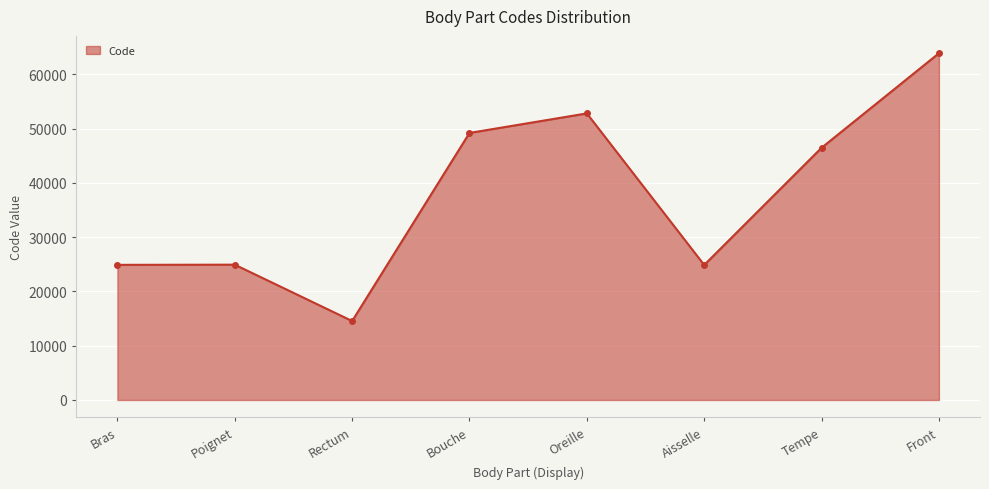

True or false: the data shows 52780 at Oreille.

True